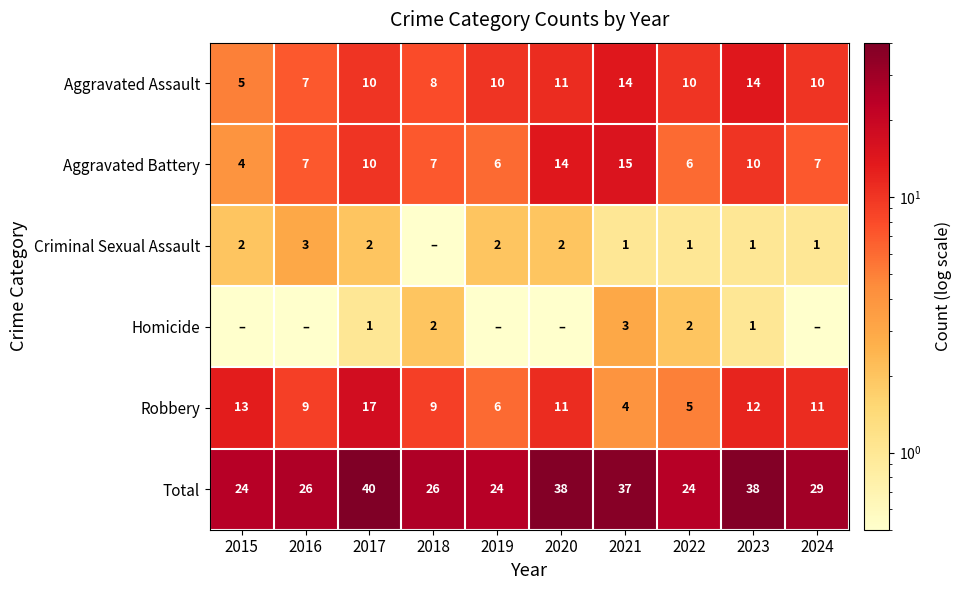

Which label corresponds to the smallest value in the chart?

2018